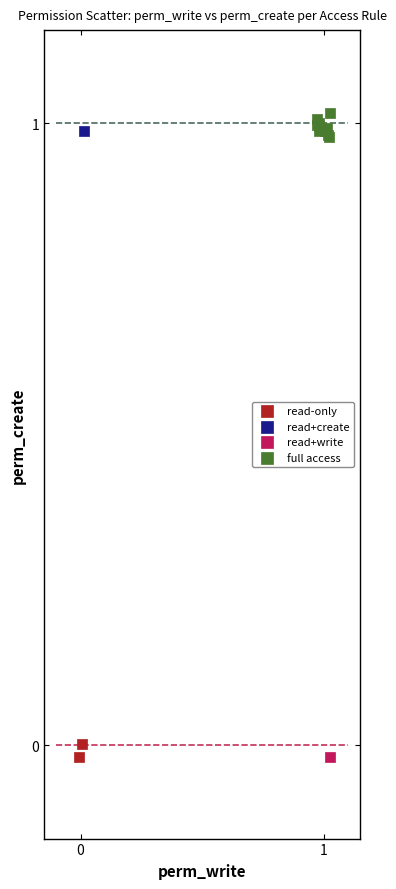

What are all the series names shown in the legend?

read-only, read+create, read+write, full access